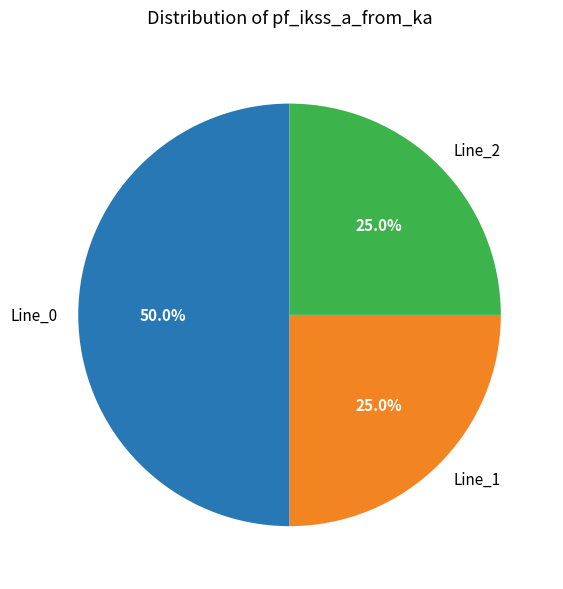

What is the largest slice in the pie chart?

Line_0